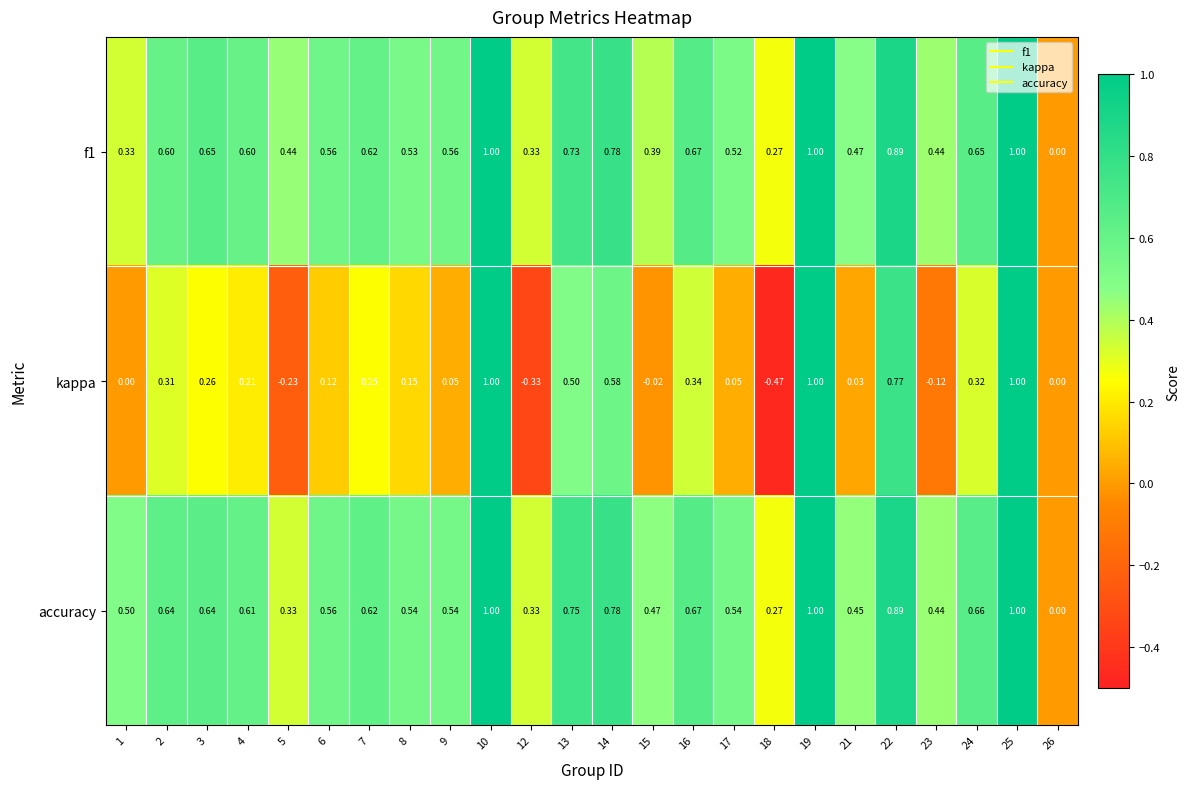

Which series has the widest spread of values?

kappa